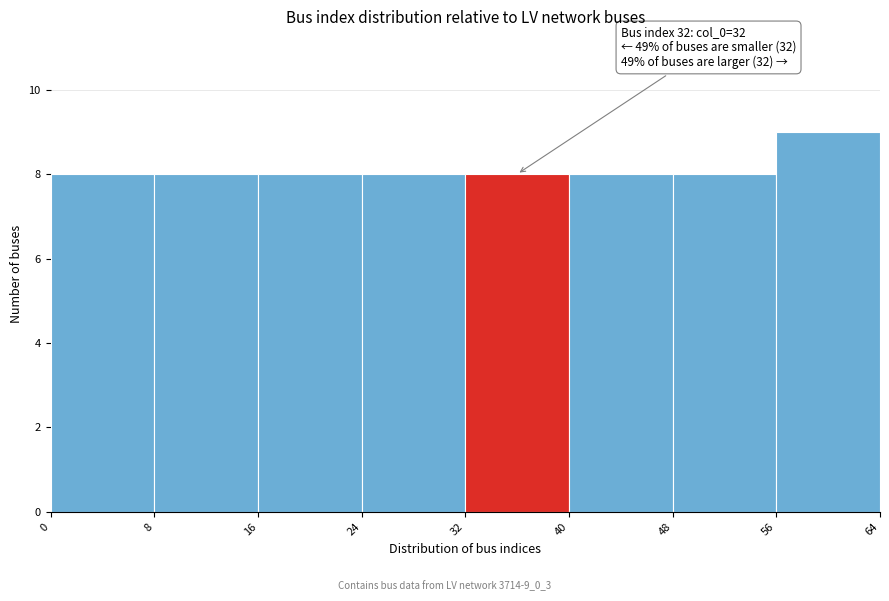

Which range on the x-axis has the tallest bar?

56 to 64